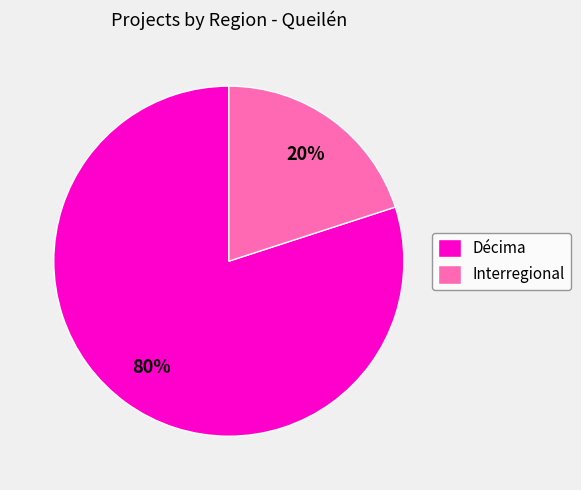

To the nearest percent, what is the difference between the Décima and Interregional slice percentages?

60%